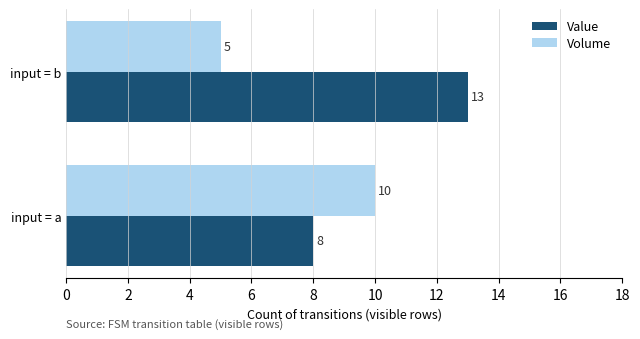

What is the sum of all Volume values?

15